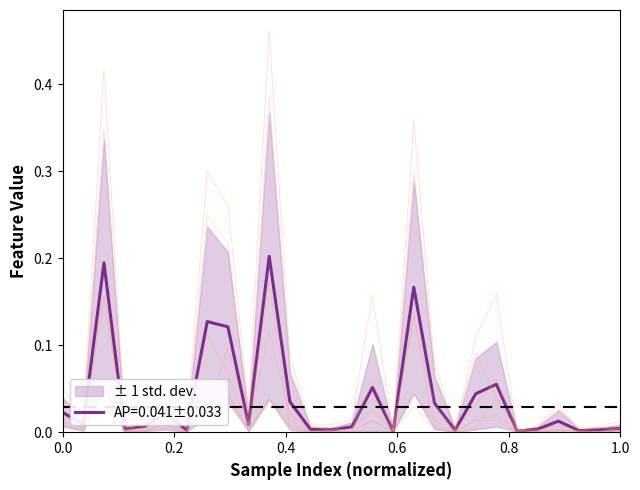

Does the chart display data point markers on the line(s)?

No